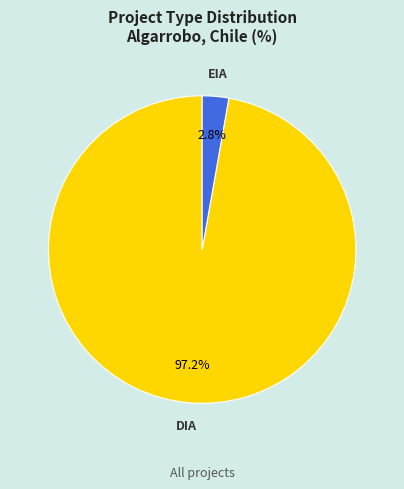

To the nearest percent, what is the difference between the largest and smallest slice percentages?

94%